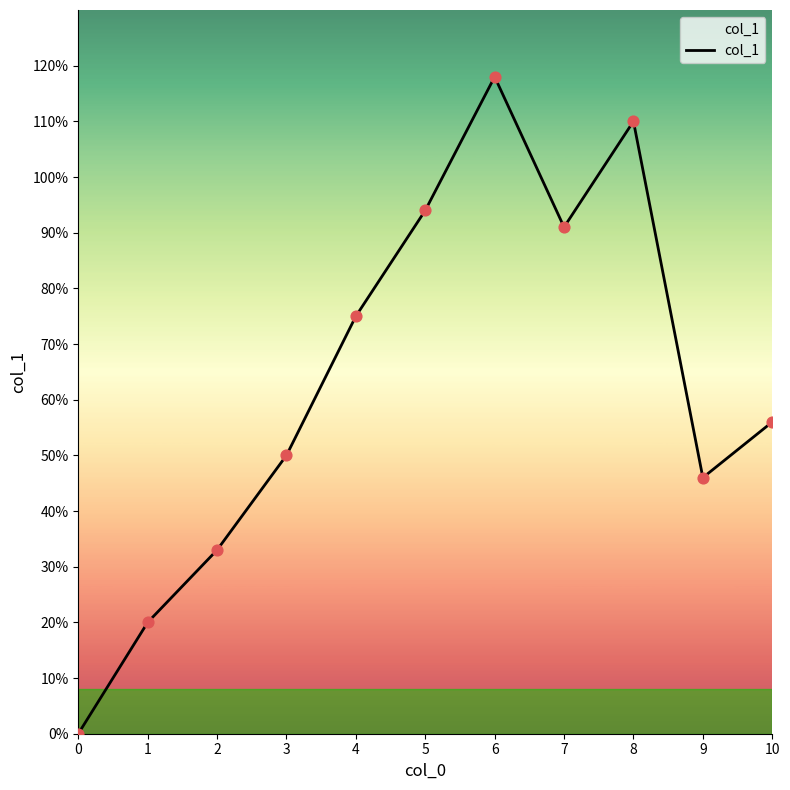

Which has a higher value, 1 or 6?

6